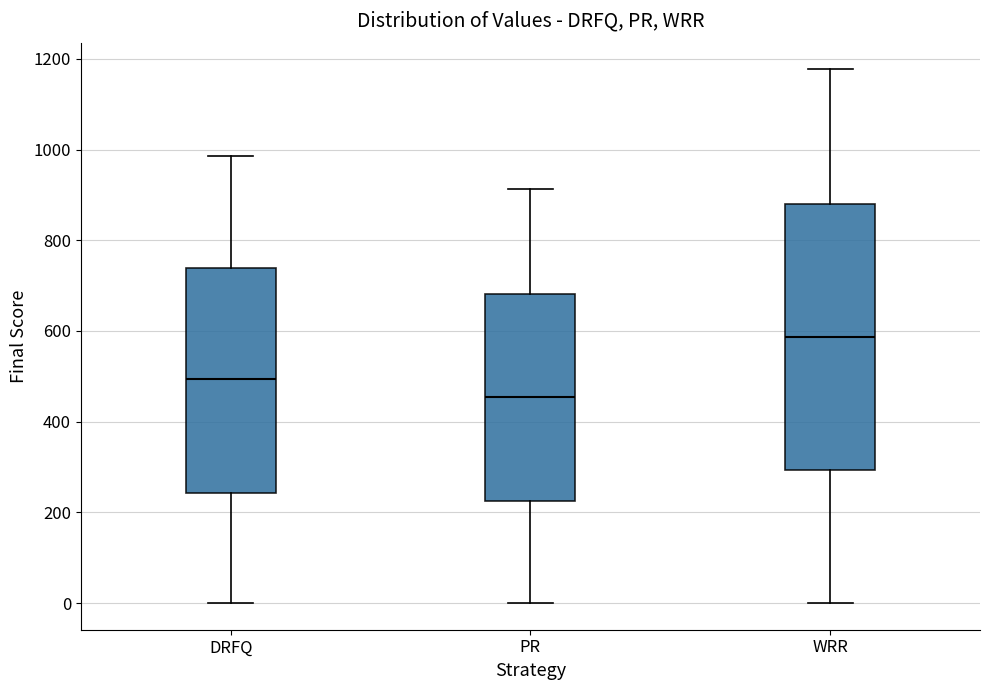

Which box is the tallest, from its lower edge to its upper edge?

WRR